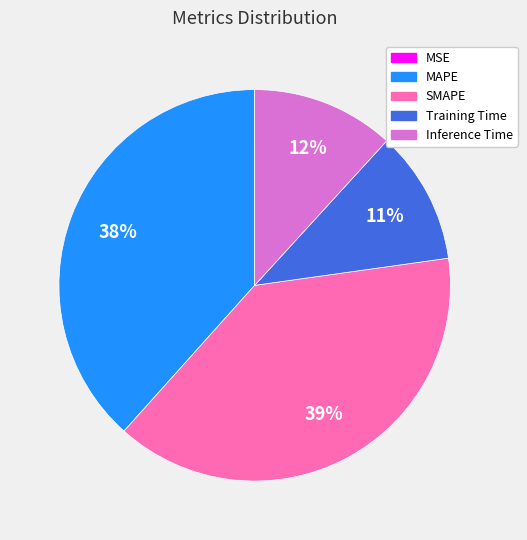

To the nearest percent, what is the average slice percentage?

20%